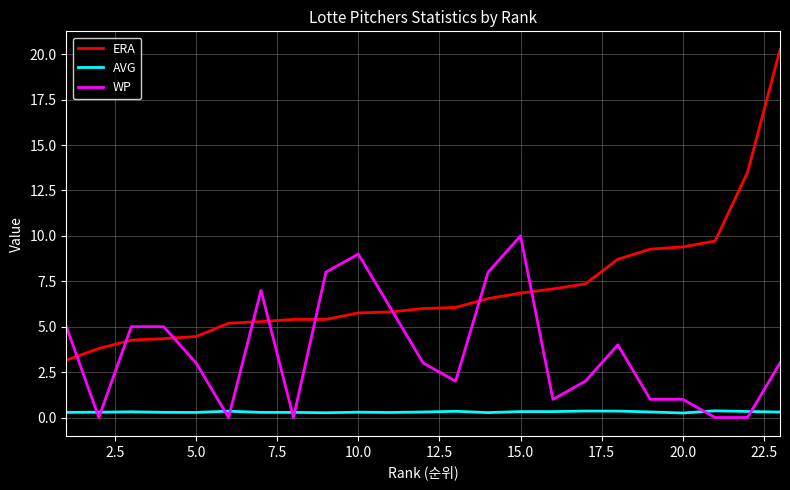

List the series in order of their peak value, lowest first.

AVG, WP, ERA